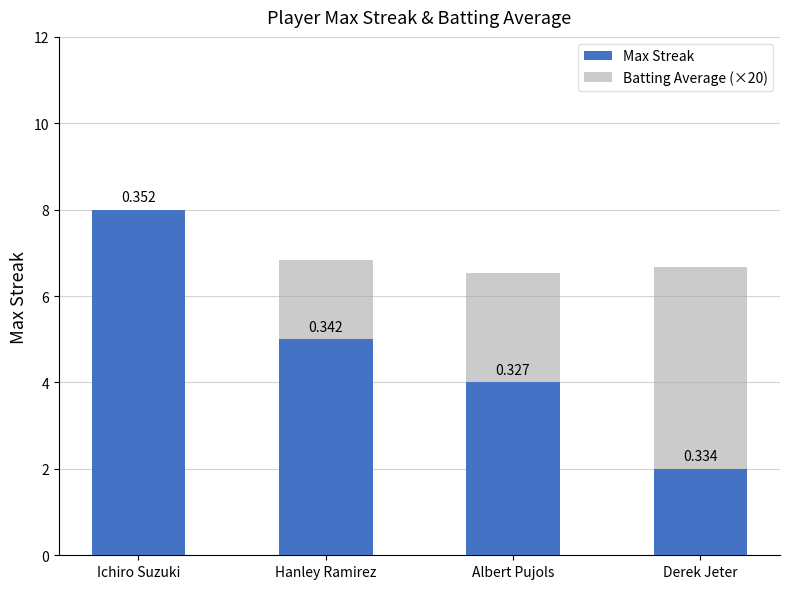

Between Derek Jeter and Hanley Ramirez, which is larger?

Hanley Ramirez